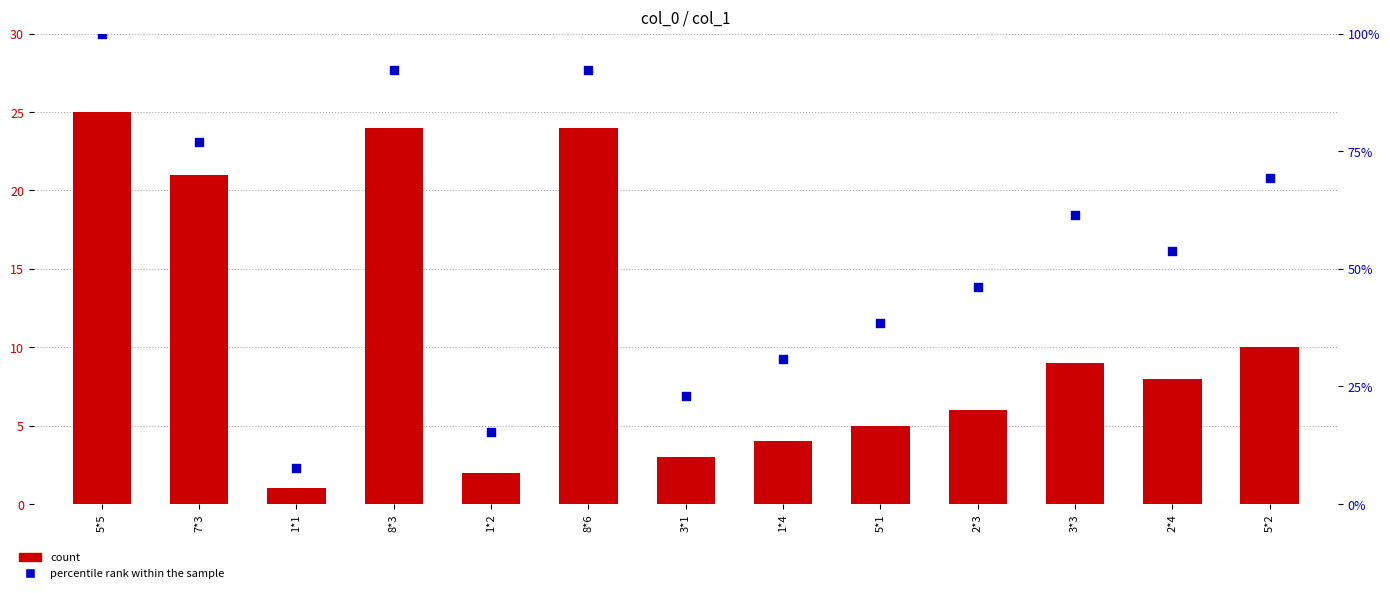

Which series contains the highest Y value?

percentile rank within the sample